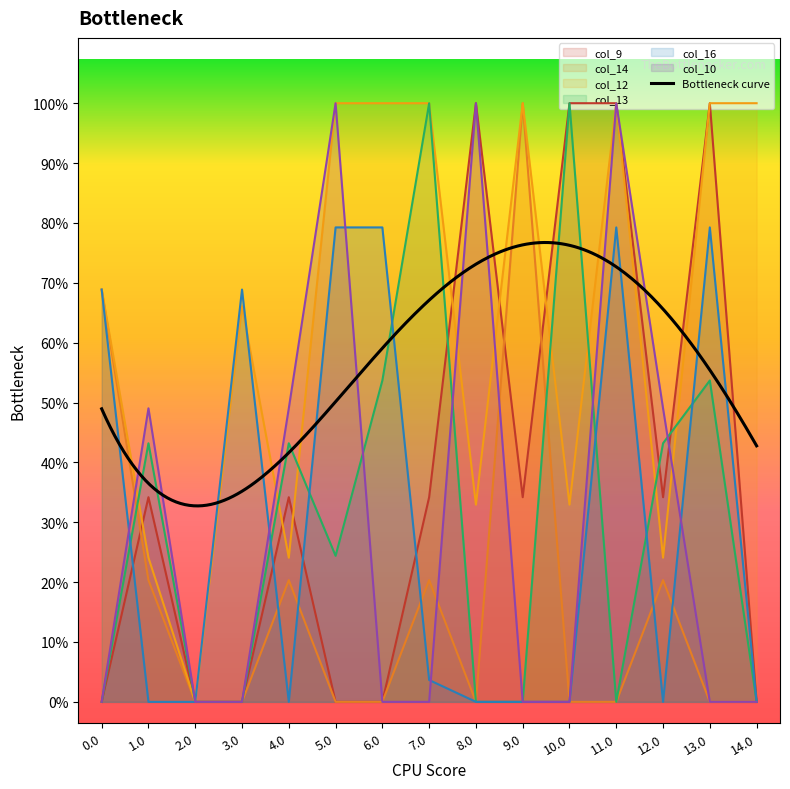

What position from the left is 13.0?

14